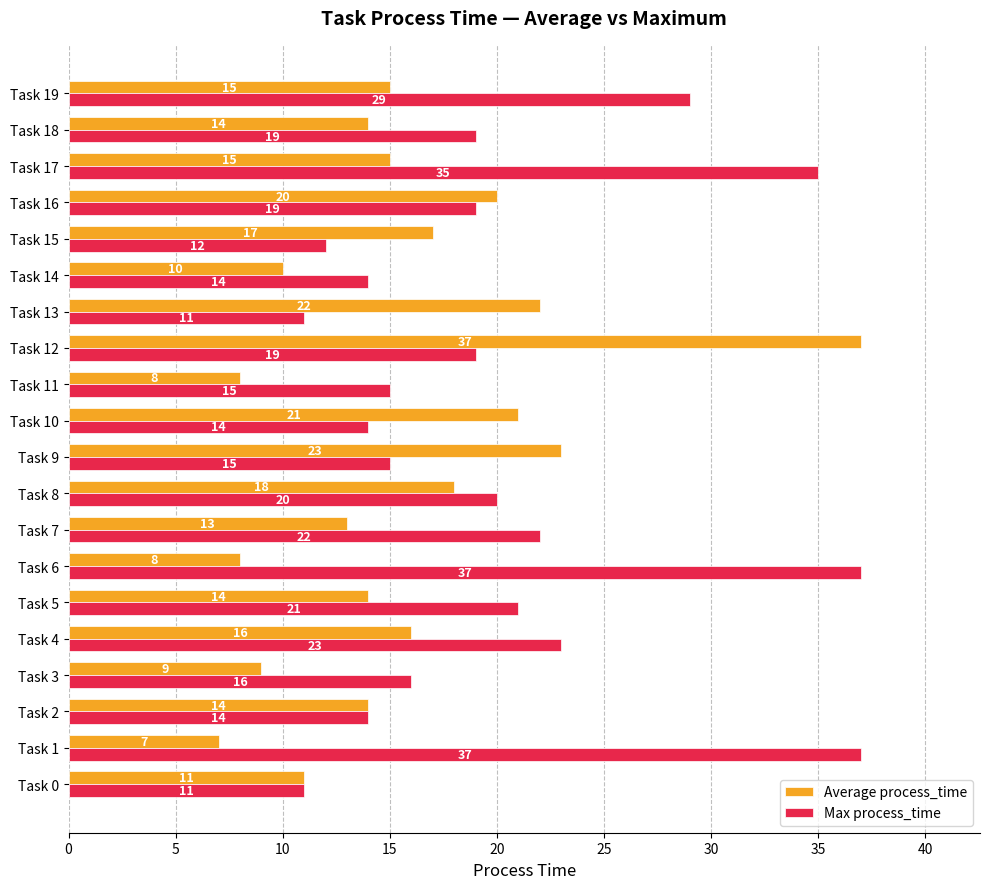

Rank the series by their average value, from lowest to highest.

Average process_time, Max process_time